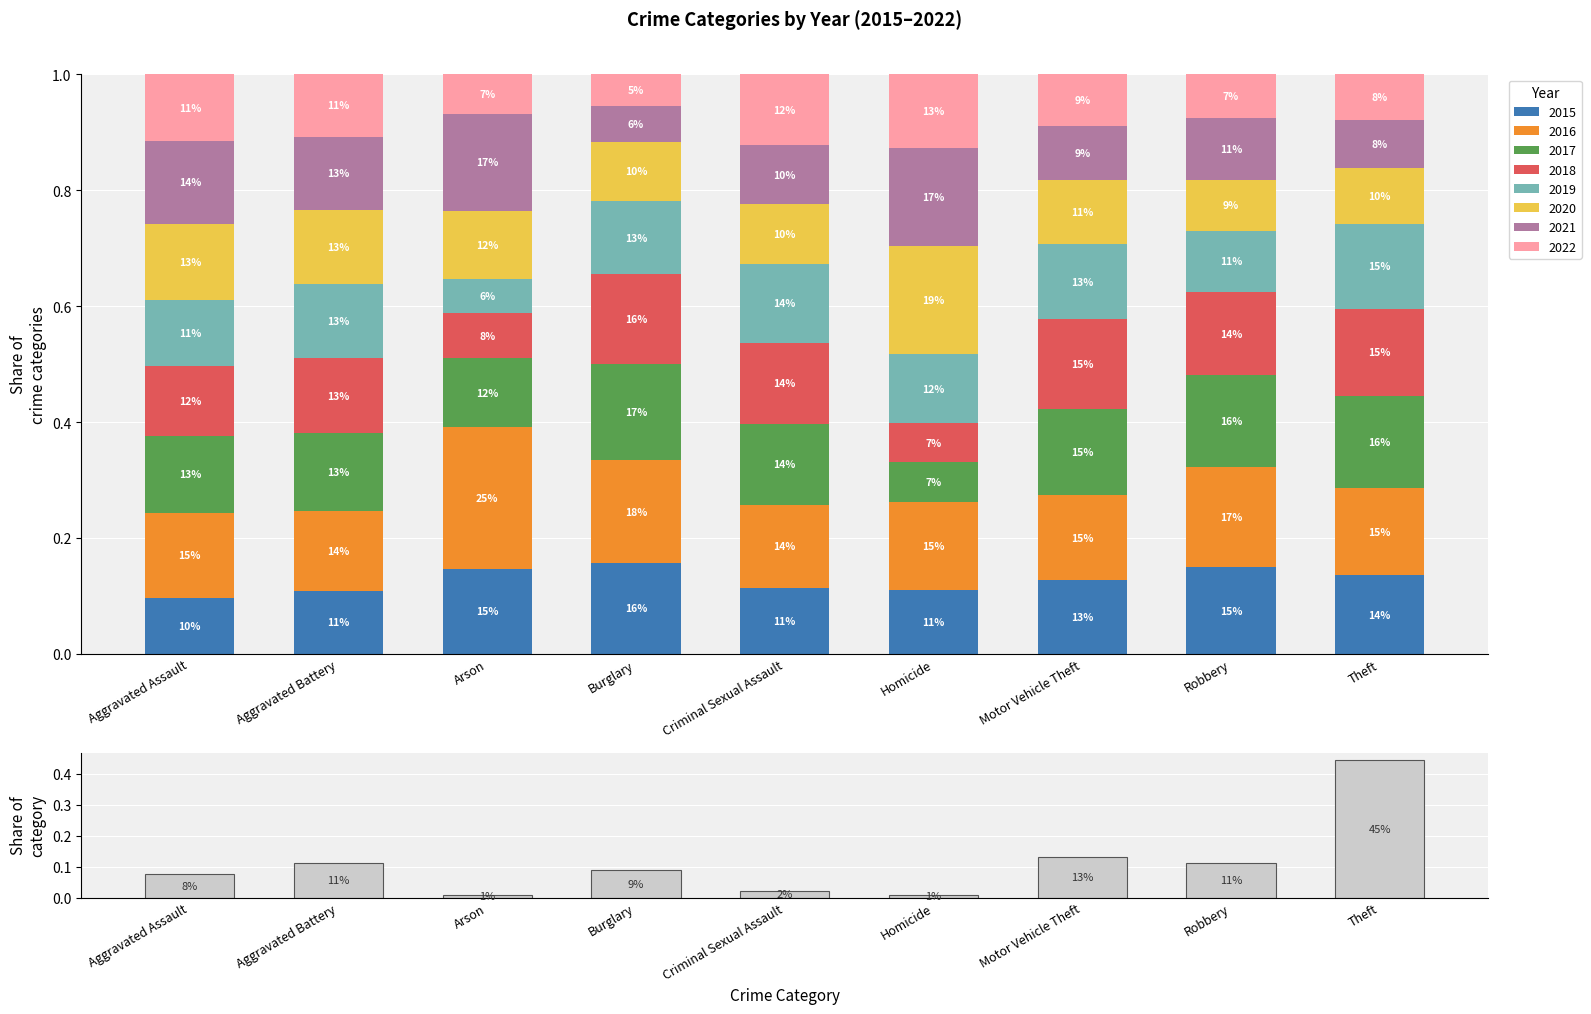

What is the difference between the values at Motor Vehicle Theft and Arson?

0.1